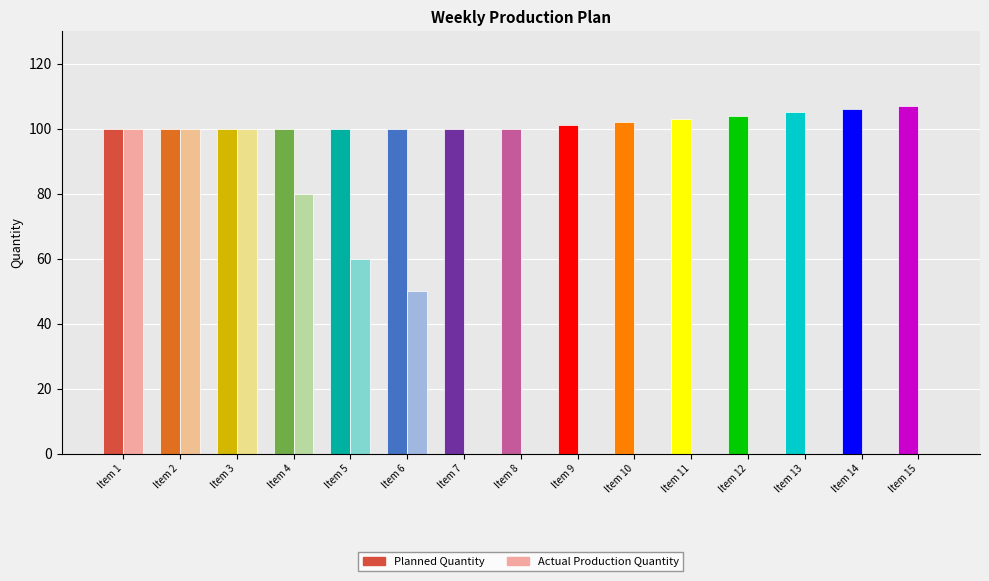

How many bars are there in total?

30